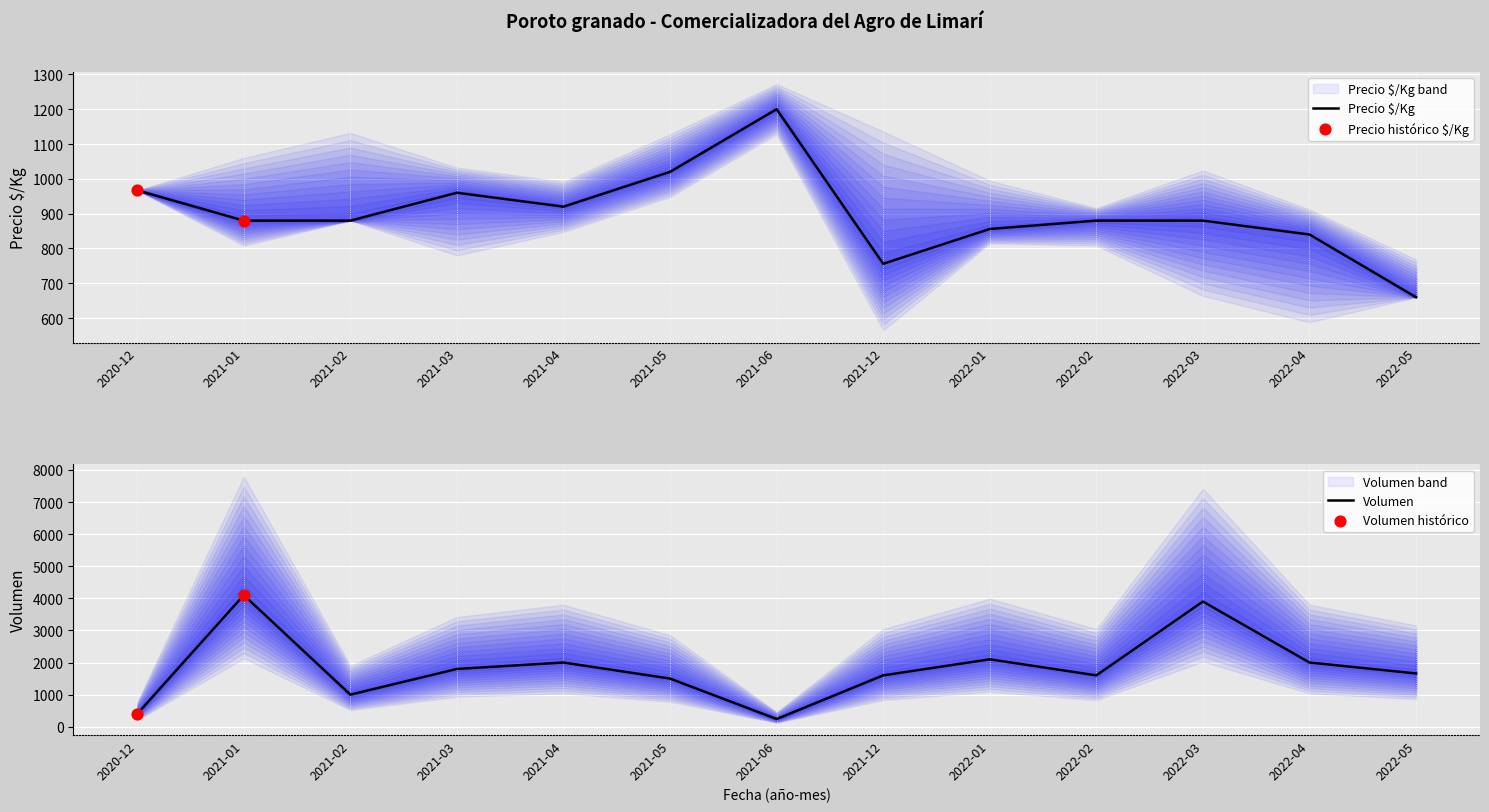

Approximately how many times larger is the value at 2022-01 compared to 2021-06?

0.7